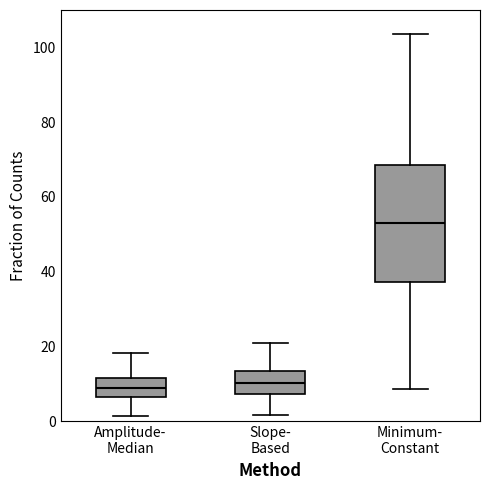

Reading left to right, transcribe this box plot: for each box, give where its median line is, the range the box spans, and where its two whiskers end, as read against the y-axis. The values are not printed on the chart, so give them approximately, as read against the axis.

Amplitude- Median: median 8, box 6 to 12, whiskers 2 to 18
Slope- Based: median 10, box 8 to 14, whiskers 2 to 20
Minimum- Constant: median 54, box 38 to 68, whiskers 8 to 104